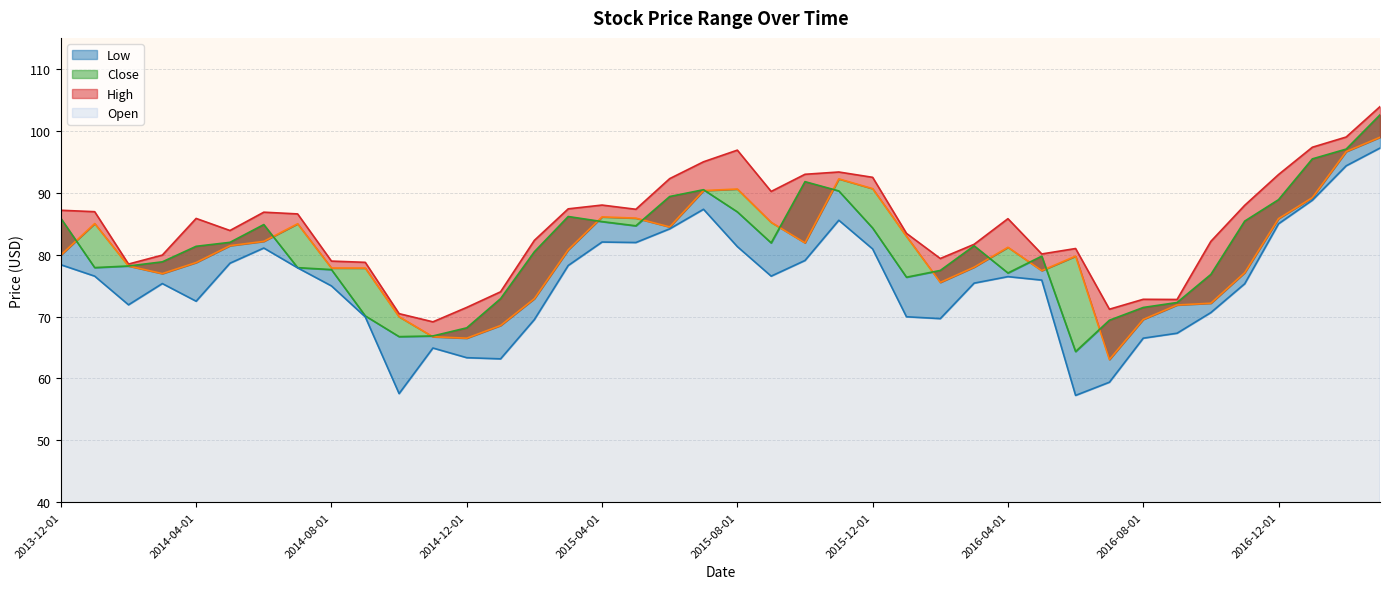

At which category is the sum across all series the highest?

2017-03-01